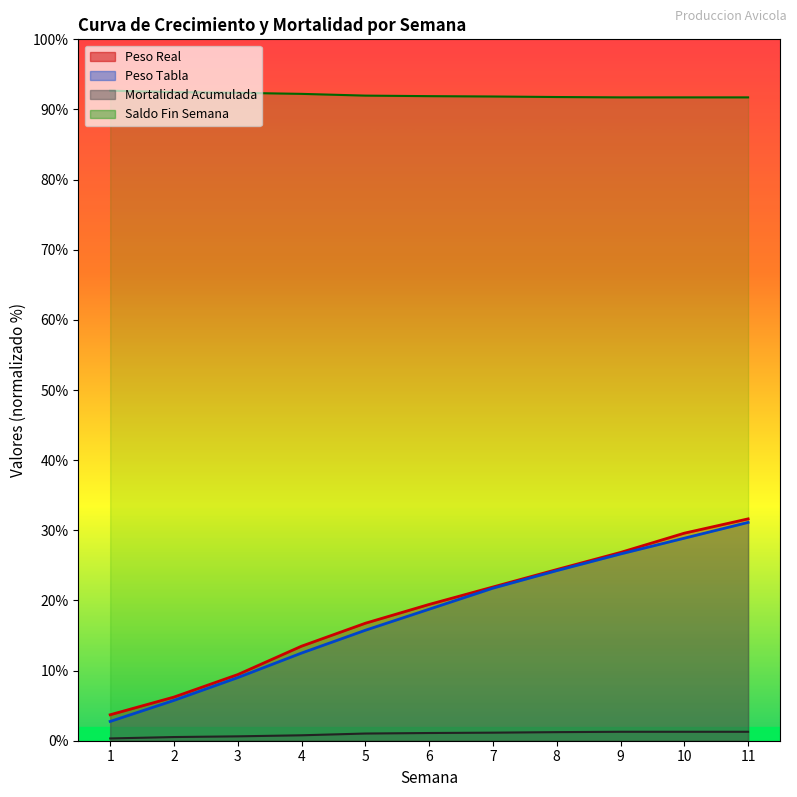

What is the difference between the highest and lowest values at 11?

90.4